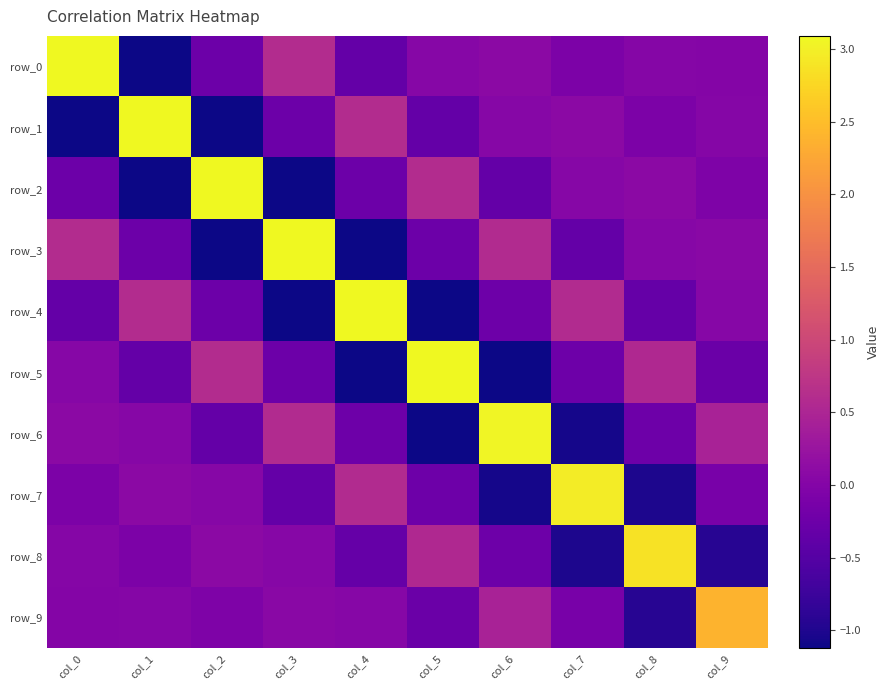

Reading left to right, extract all data points from this chart.

row_0: col_0=3.1	col_1=-1.1	col_2=-0.3	col_3=0.6	col_4=-0.3	col_5=0.0	col_6=0.1	col_7=-0.1	col_8=0.0	col_9=0.0
row_1: col_0=-1.1	col_1=3.1	col_2=-1.1	col_3=-0.3	col_4=0.6	col_5=-0.3	col_6=0.0	col_7=0.1	col_8=-0.1	col_9=0.0
row_2: col_0=-0.3	col_1=-1.1	col_2=3.1	col_3=-1.1	col_4=-0.3	col_5=0.6	col_6=-0.3	col_7=0.0	col_8=0.1	col_9=-0.1
row_3: col_0=0.6	col_1=-0.3	col_2=-1.1	col_3=3.1	col_4=-1.1	col_5=-0.3	col_6=0.6	col_7=-0.3	col_8=0.0	col_9=0.1
row_4: col_0=-0.3	col_1=0.6	col_2=-0.3	col_3=-1.1	col_4=3.1	col_5=-1.1	col_6=-0.2	col_7=0.6	col_8=-0.3	col_9=0.0
row_5: col_0=0.0	col_1=-0.3	col_2=0.6	col_3=-0.3	col_4=-1.1	col_5=3.1	col_6=-1.1	col_7=-0.2	col_8=0.6	col_9=-0.3
row_6: col_0=0.1	col_1=0.0	col_2=-0.3	col_3=0.6	col_4=-0.2	col_5=-1.1	col_6=3.0	col_7=-1.1	col_8=-0.2	col_9=0.4
row_7: col_0=-0.1	col_1=0.1	col_2=0.0	col_3=-0.3	col_4=0.6	col_5=-0.2	col_6=-1.1	col_7=3.0	col_8=-1.0	col_9=-0.1
row_8: col_0=0.0	col_1=-0.1	col_2=0.1	col_3=0.0	col_4=-0.3	col_5=0.6	col_6=-0.2	col_7=-1.0	col_8=2.9	col_9=-0.9
row_9: col_0=0.0	col_1=0.0	col_2=-0.1	col_3=0.1	col_4=0.0	col_5=-0.3	col_6=0.4	col_7=-0.1	col_8=-0.9	col_9=2.4